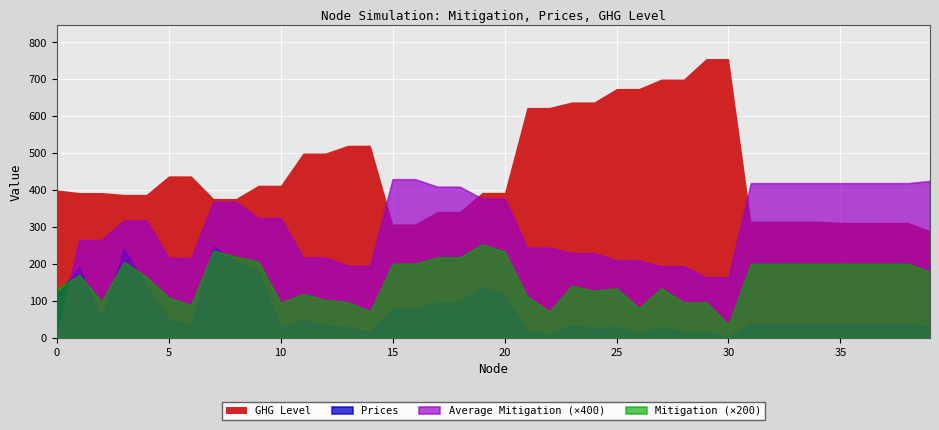

Is the value of GHG Level at 22 greater than the value of Average Mitigation at 30?

Yes